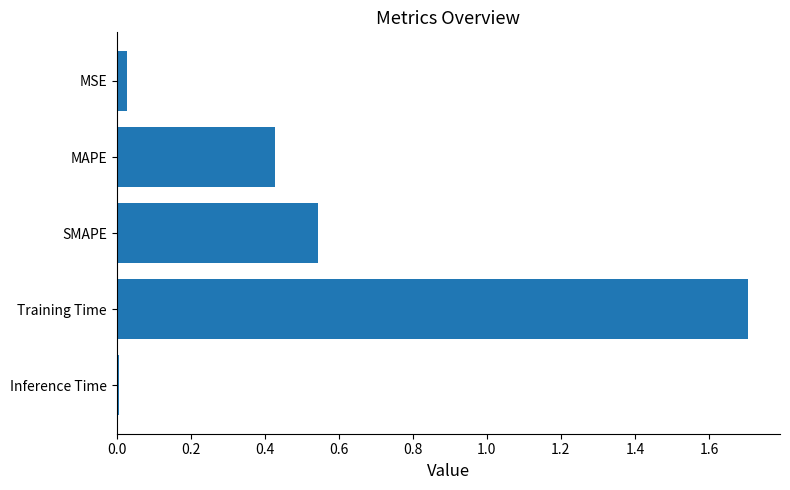

What is the difference between the maximum and minimum values?

1.7